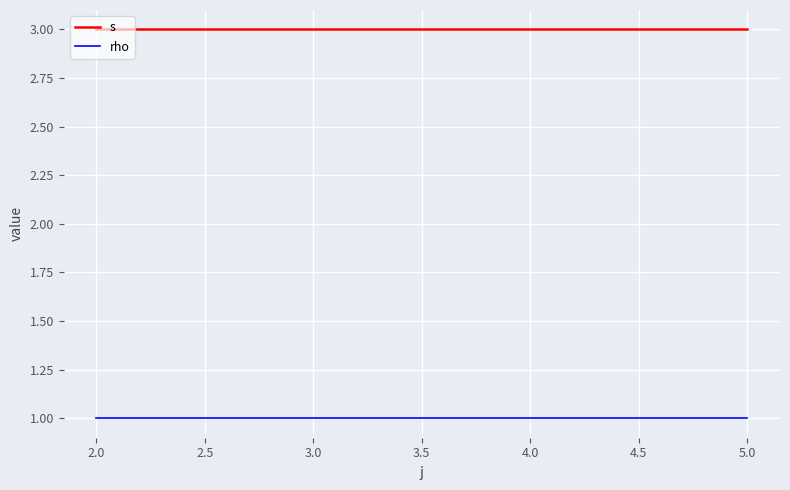

What is the sum of all rho values?

4